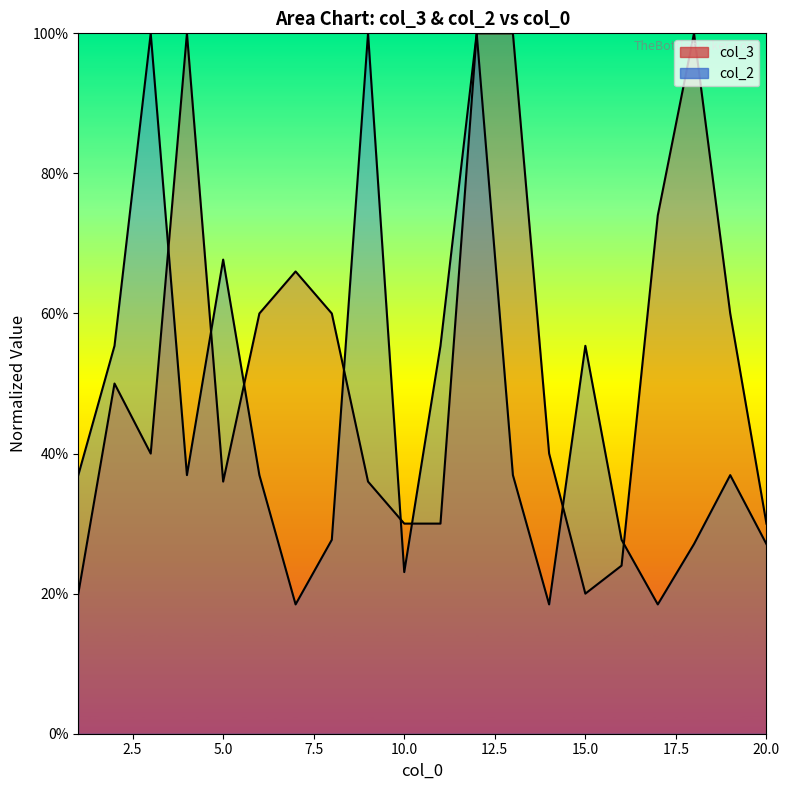

How many col_2 values are between 0 and 1?

20